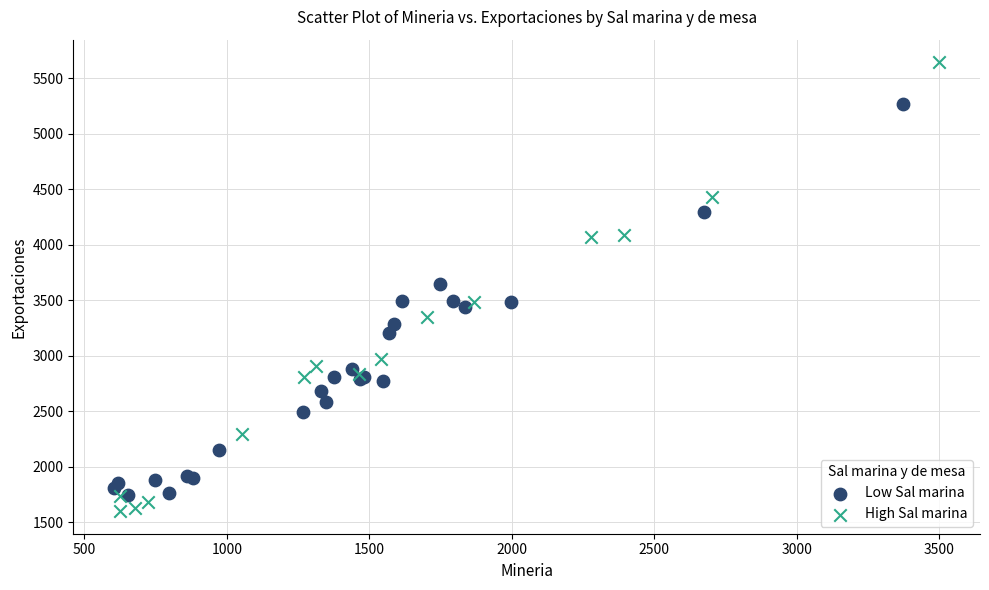

Which series contains the highest Y value?

High Sal marina